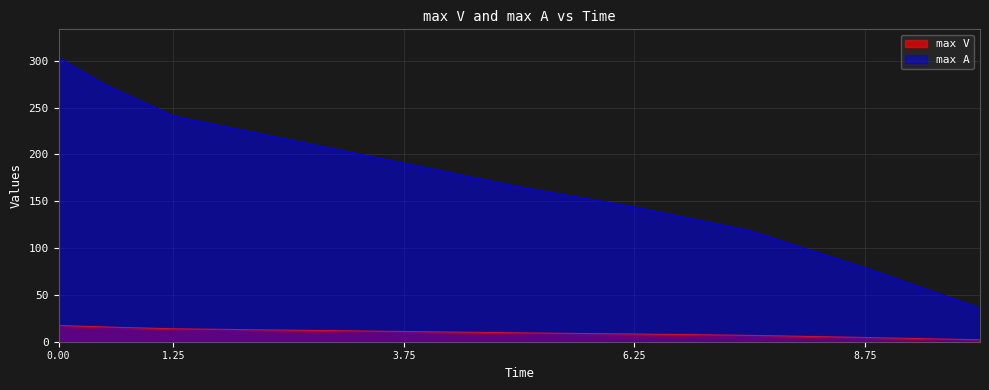

What is the total value across all series at 6.25?

152.3